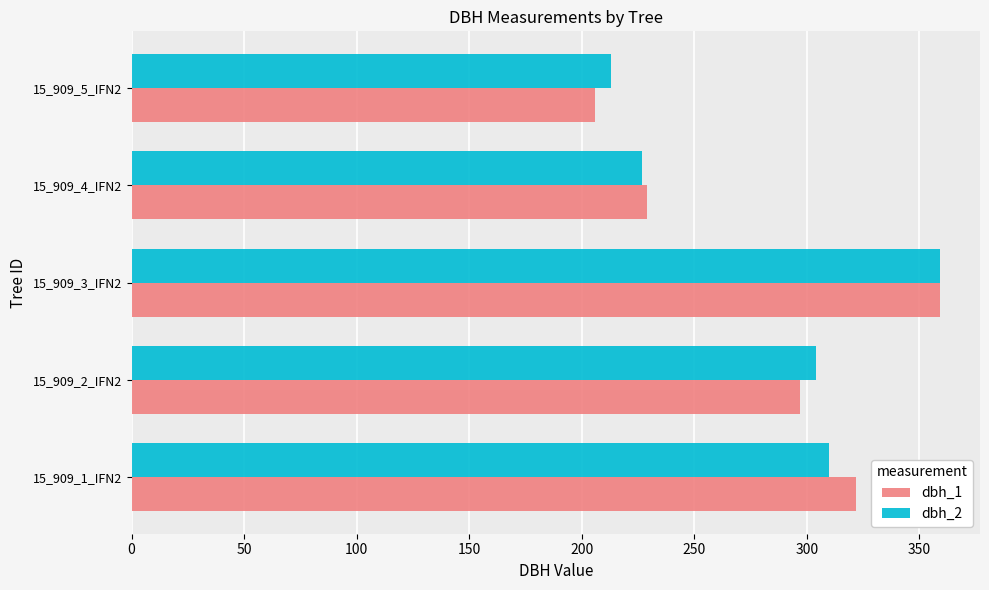

Which series has the widest spread of values?

dbh_1